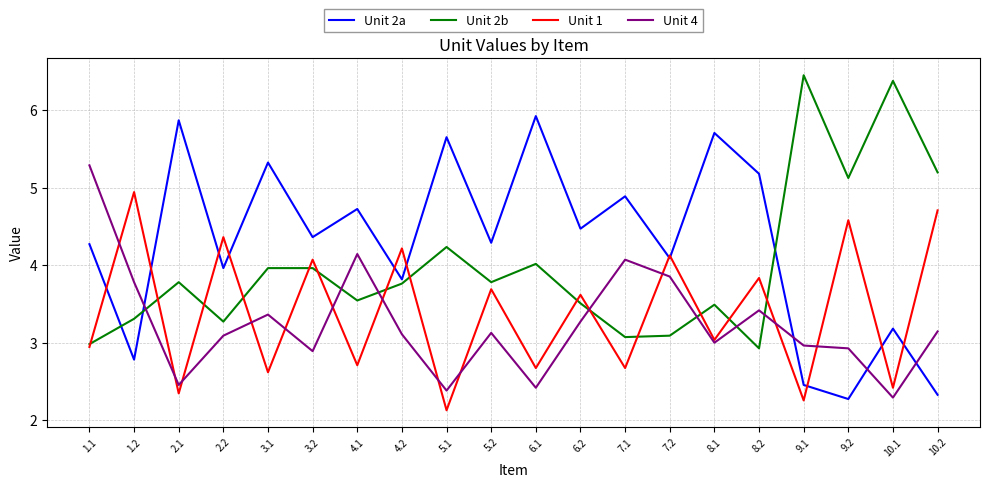

What is the sum of all Unit 2a values?

85.6